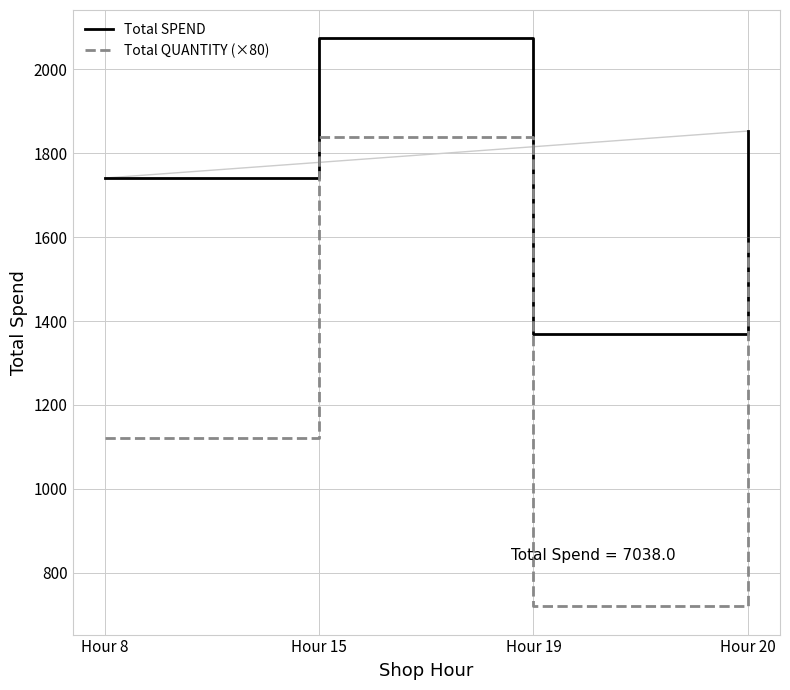

Does the chart have visible grid lines?

Yes